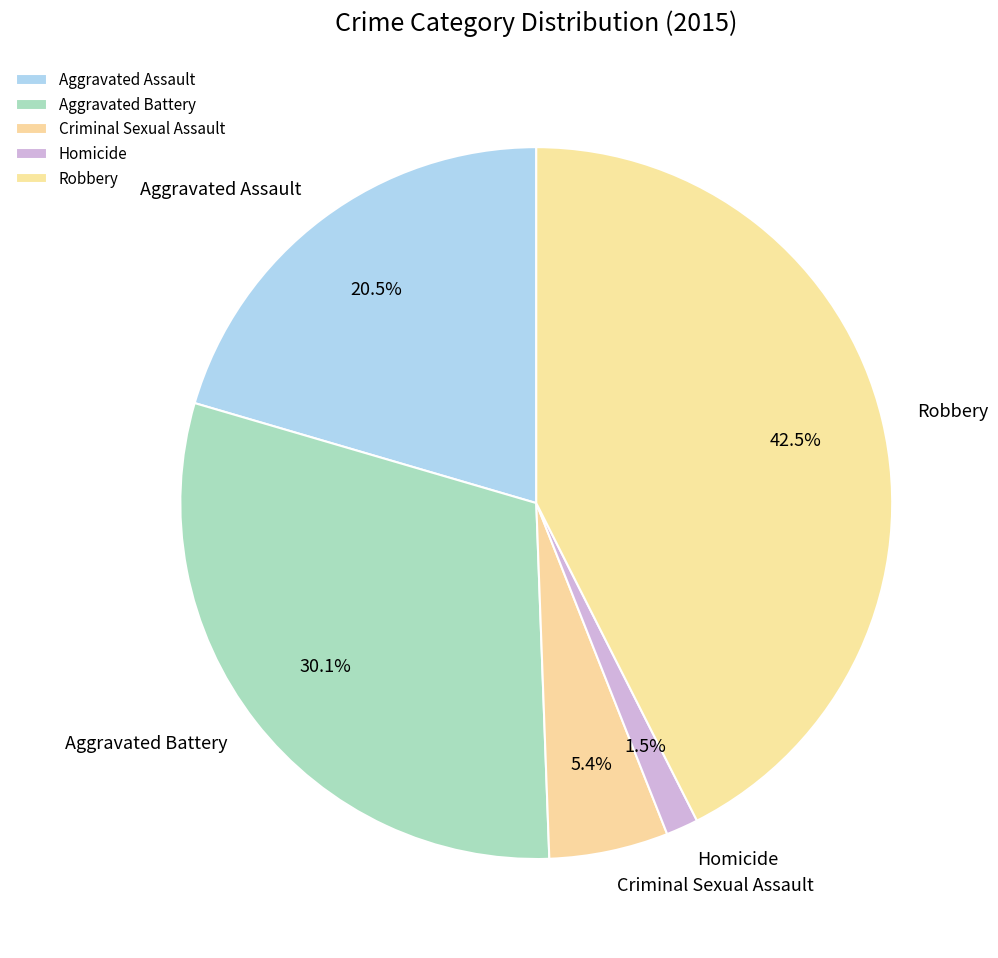

What is the smallest slice in the pie chart?

Homicide